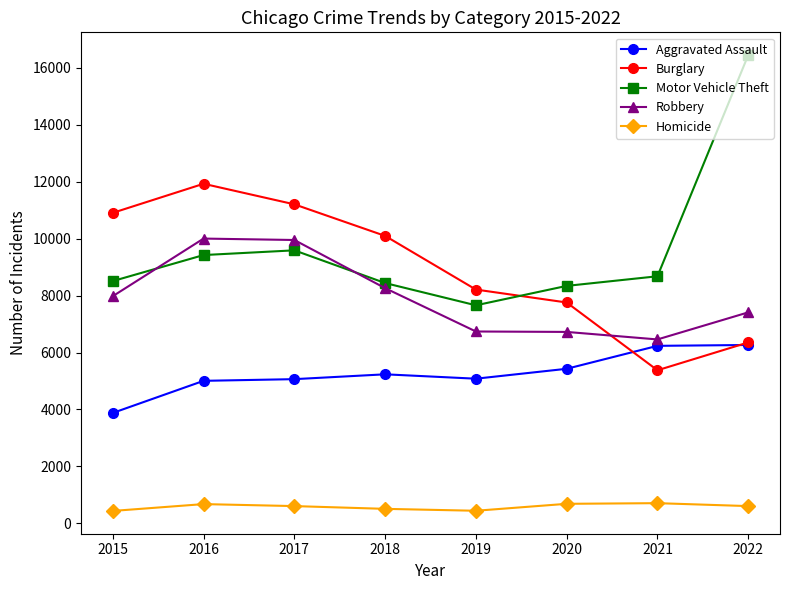

Count the number of data series in this chart.

5